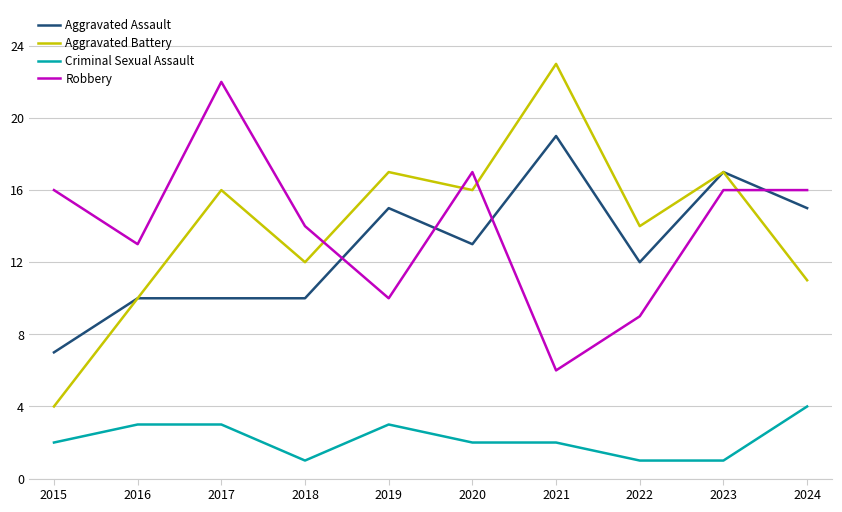

At which category does Robbery reach its first local peak?

2017